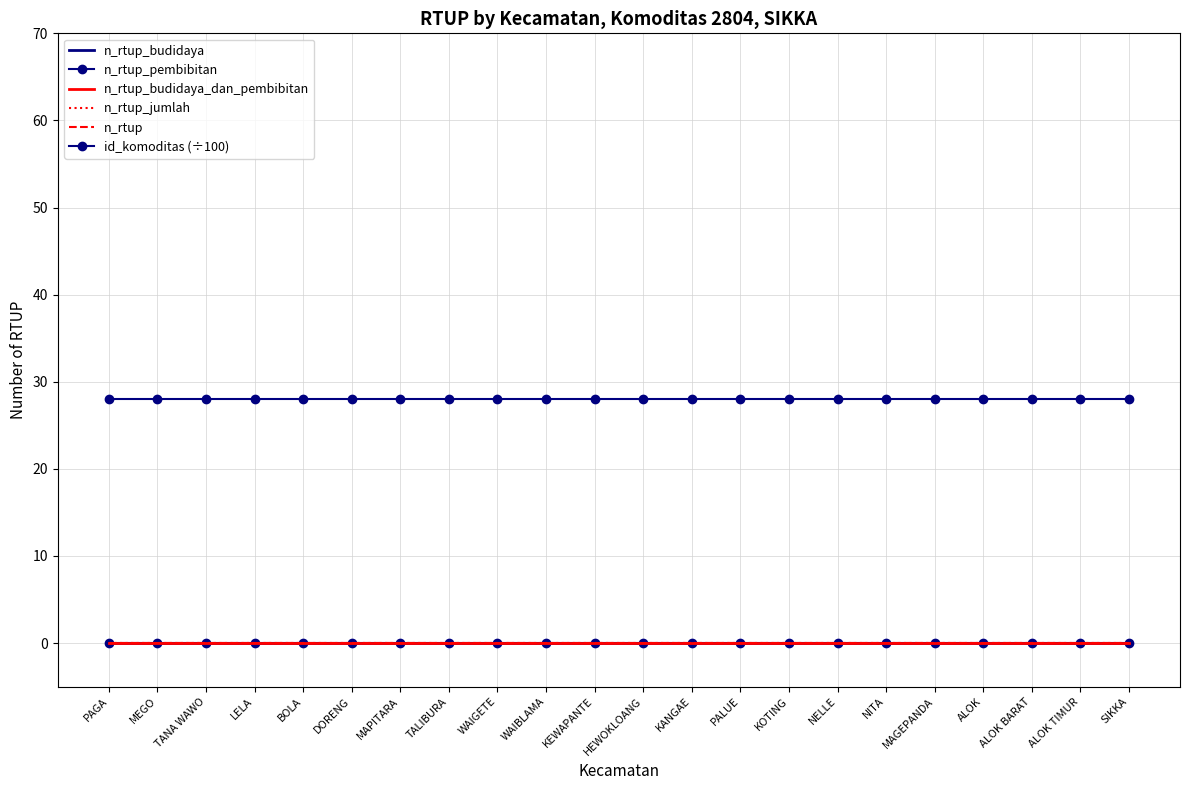

Is the value of id_komoditas (÷100) at KOTING greater than the value of n_rtup_budidaya_dan_pembibitan at KEWAPANTE?

Yes